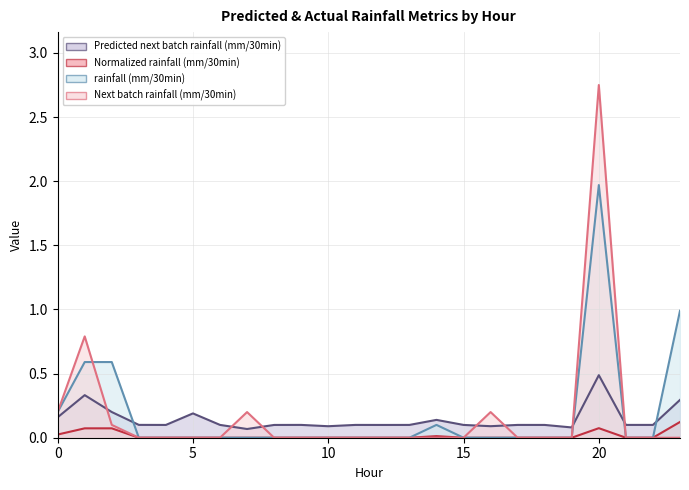

True or false: Next batch rainfall (mm/30min) and Normalized rainfall (mm/30min) intersect in this chart.

False